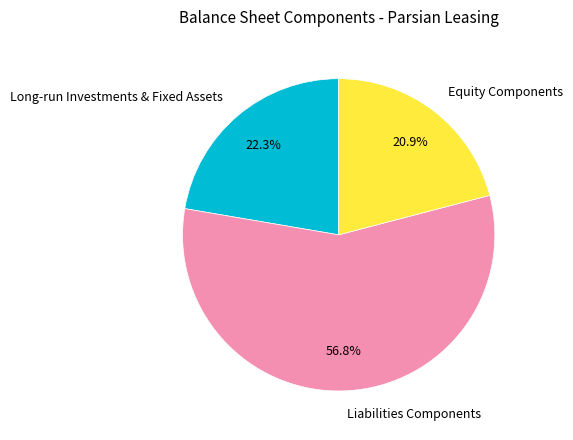

Is there any slice that represents more than half of the pie?

Yes